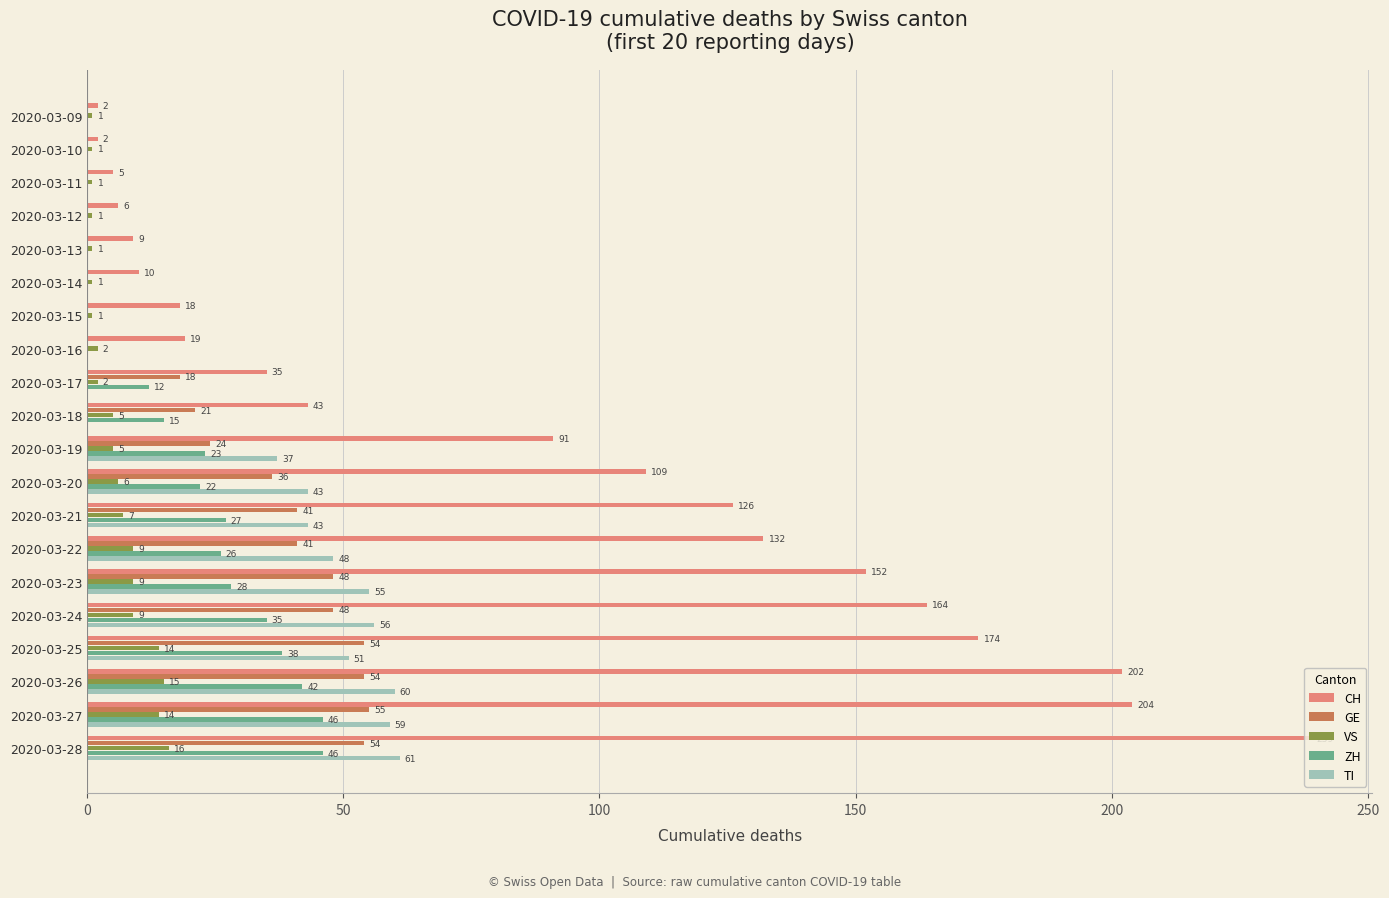

Is the value of GE at 2020-03-26 greater than the value of VS at 2020-03-28?

Yes